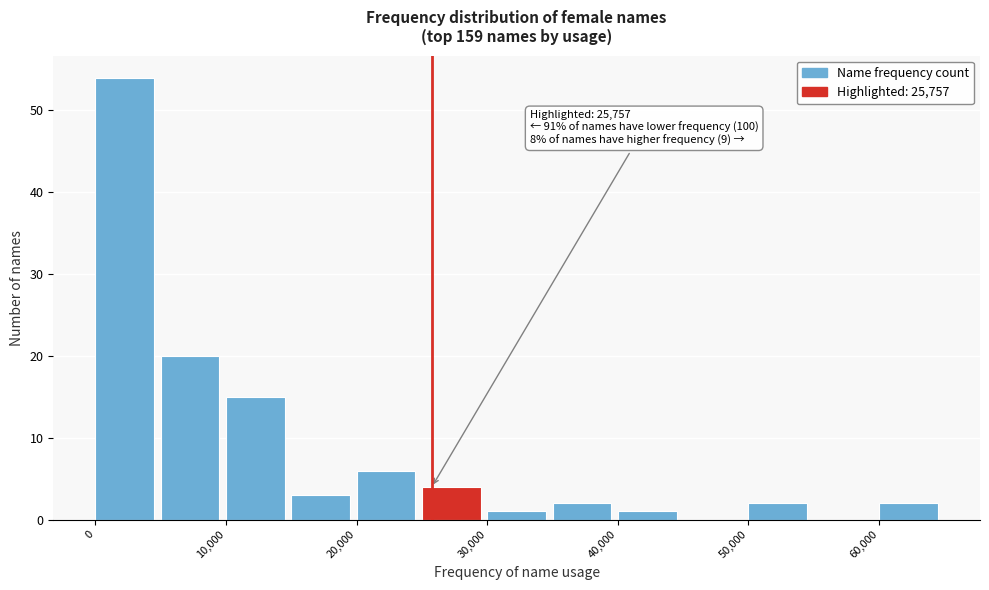

Over which range of the x-axis is the bar tallest?

0 to 5000